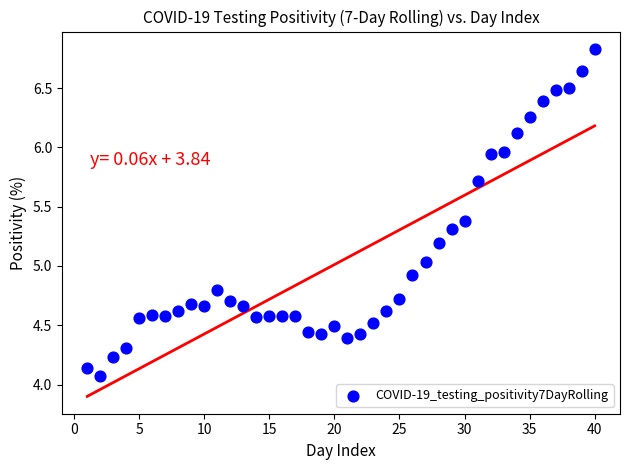

What is the range of Y values (max minus min)?

2.8